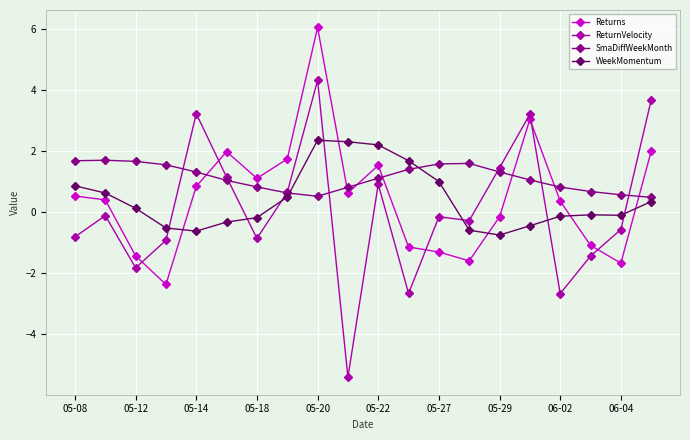

List the series in order of their peak value, highest first.

Returns, ReturnVelocity, WeekMomentum, SmaDiffWeekMonth